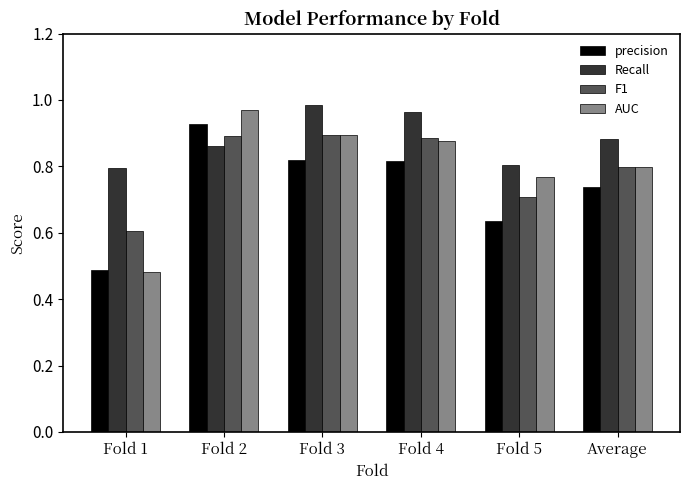

At which label does precision reach its peak?

Fold 2